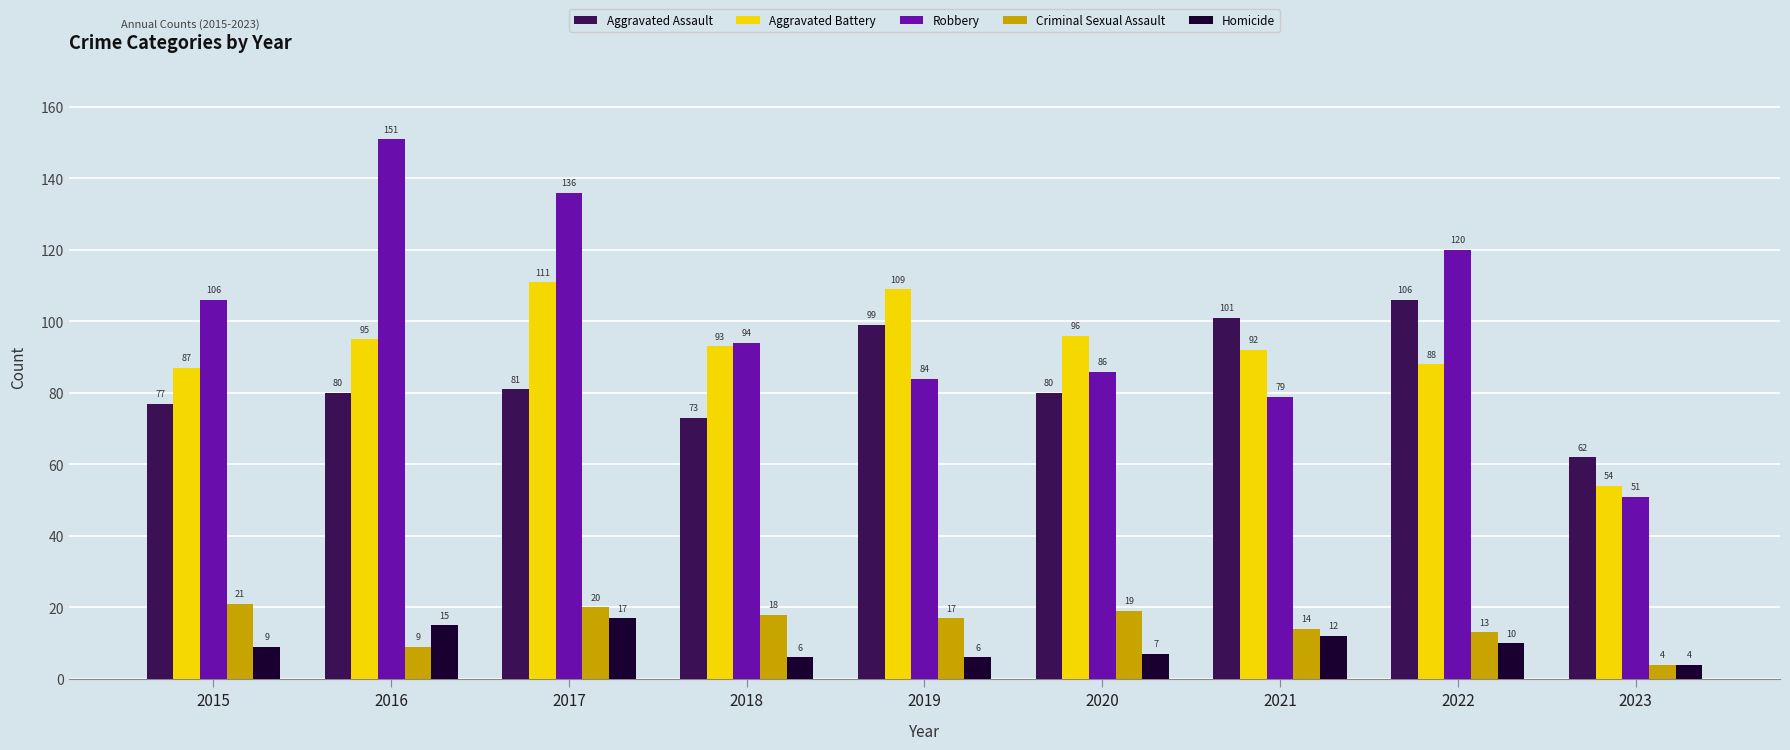

What is the lowest value of the Robbery series?

51